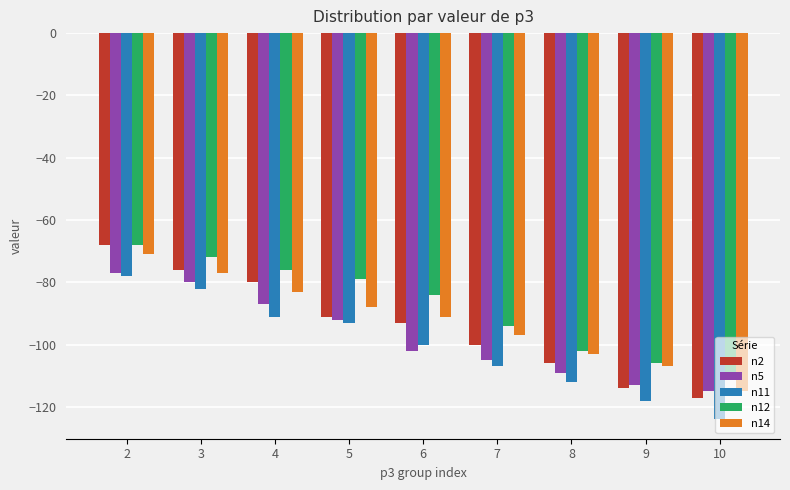

How many data points does each series have?

9